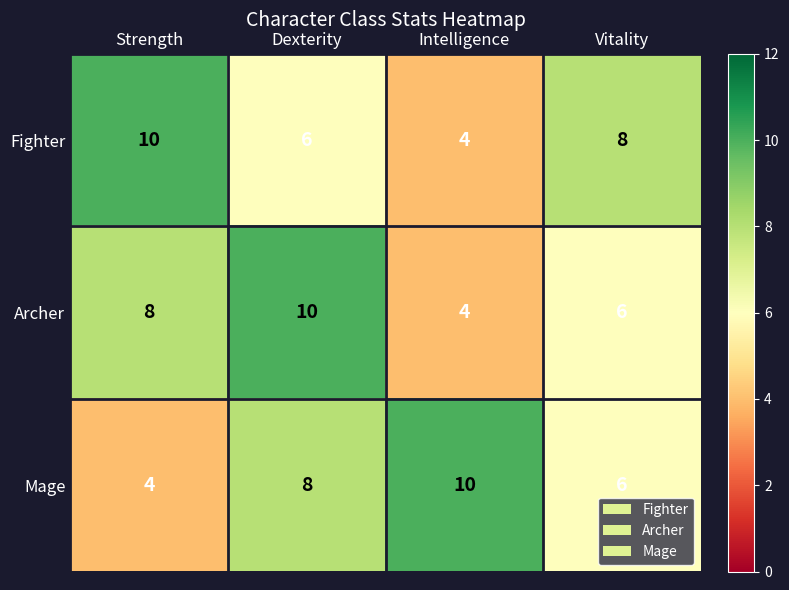

Rank the categories by Mage value from lowest to highest.

Strength, Vitality, Dexterity, Intelligence